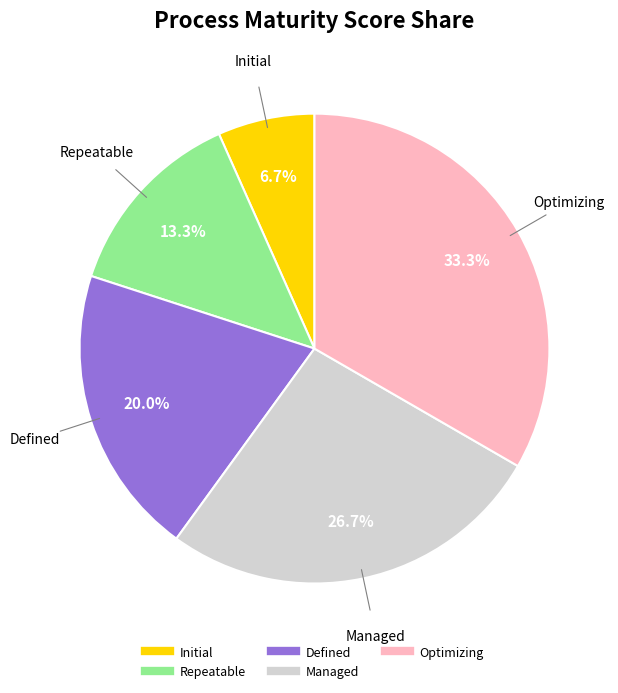

Is there a majority slice in this chart?

No